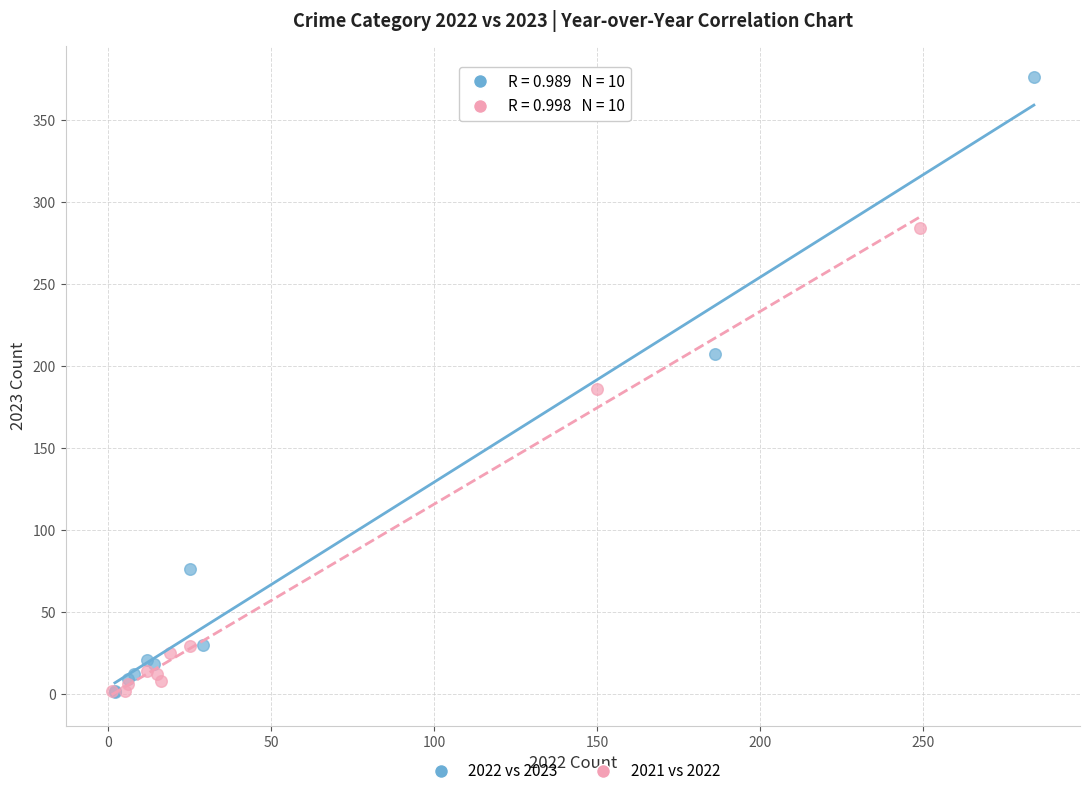

Which series contains the highest Y value?

2022 vs 2023